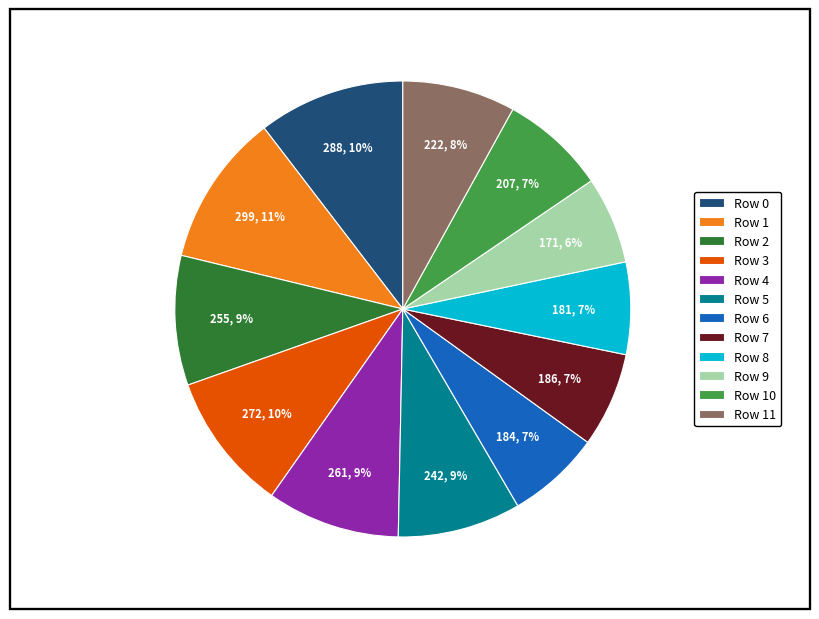

Is there a majority slice in this chart?

No